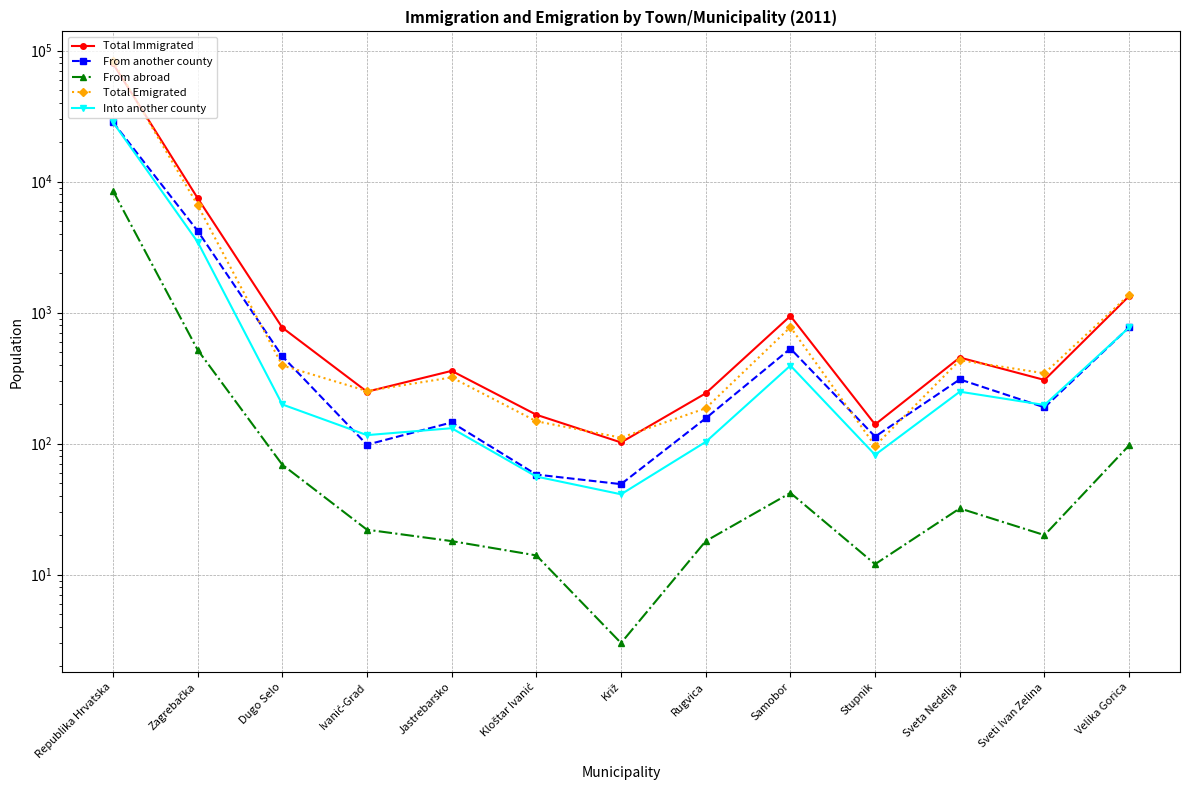

How many distinct data groups are displayed?

5